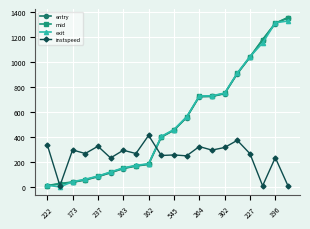

Which series ends up on top after the final intersection of entry and instspeed?

entry